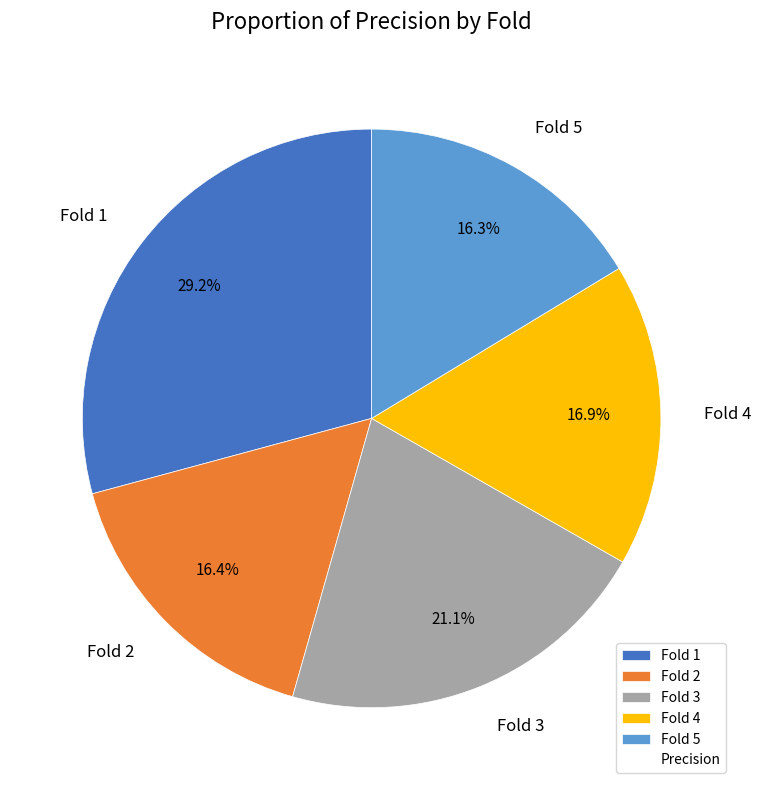

To the nearest percent, what is the difference between the largest and smallest slice percentages?

13%